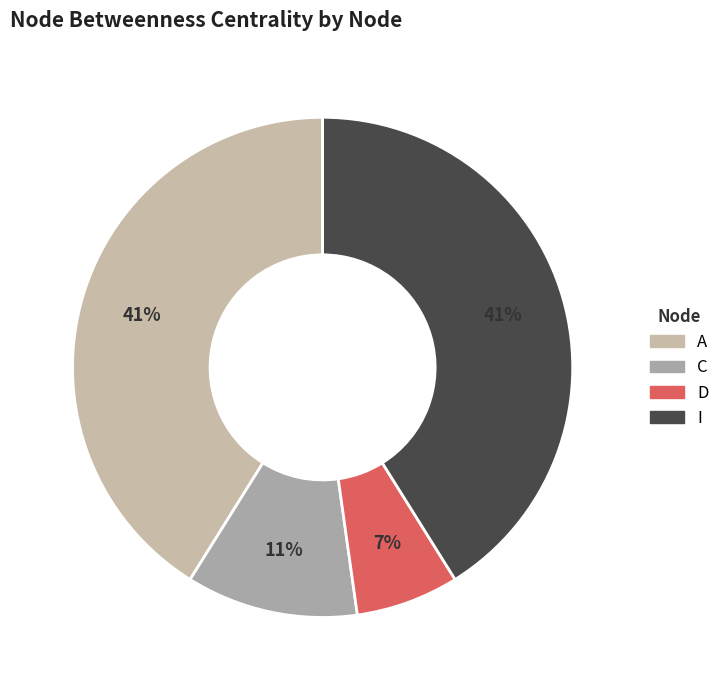

How many segments does this pie chart have?

4